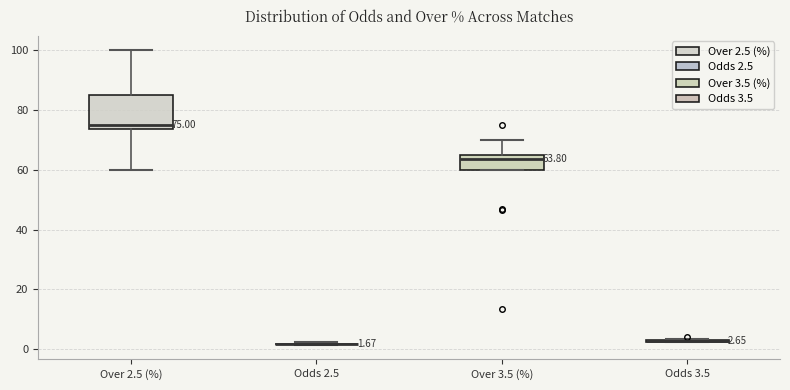

Comparing the boxes themselves (not the whiskers), which one is the tallest?

Over 2.5 (%)